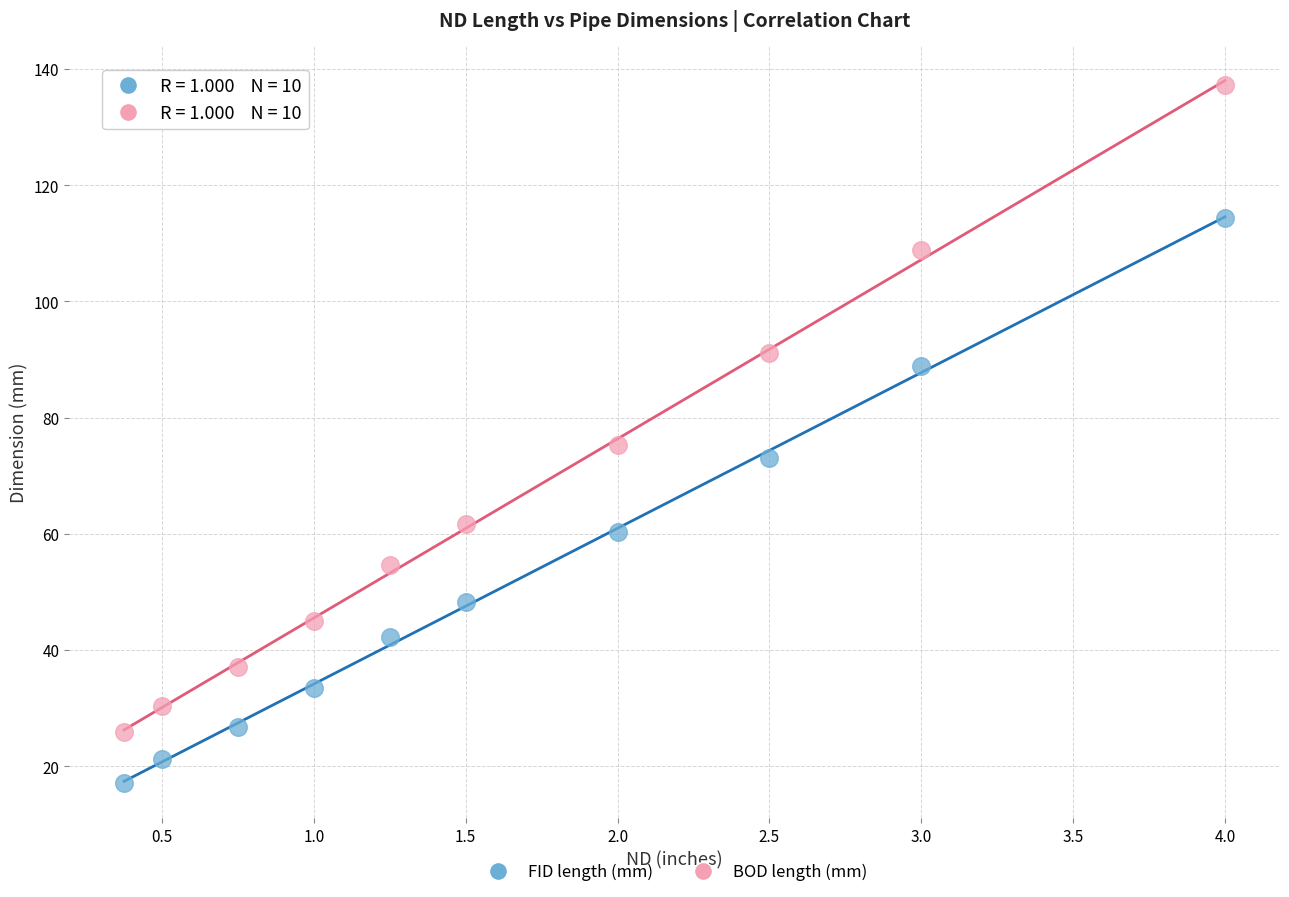

Which series has the largest Y range (max minus min)?

BOD length (mm)